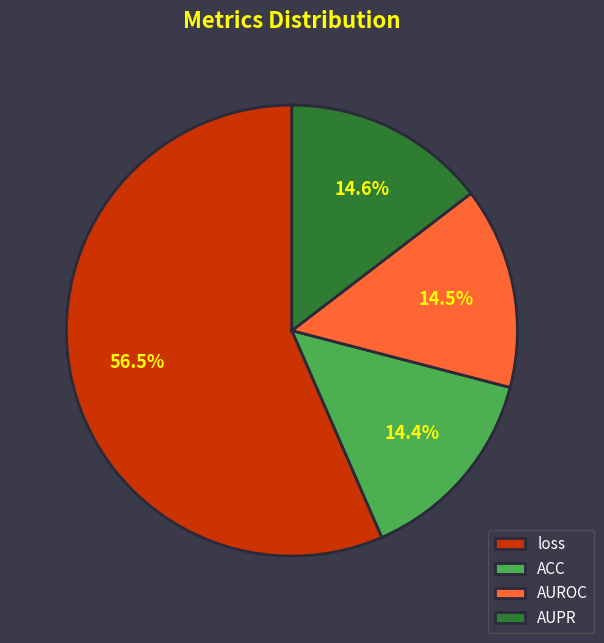

To the nearest percent, what is the average slice percentage?

25%